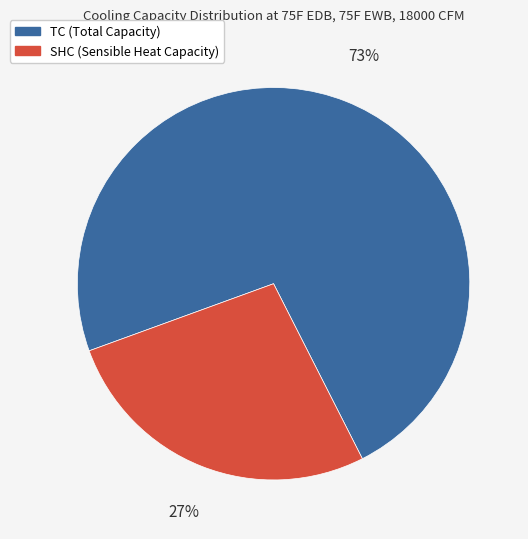

Do SHC (Sensible Heat Capacity) and TC (Total Capacity) together represent more than half of the pie?

Yes